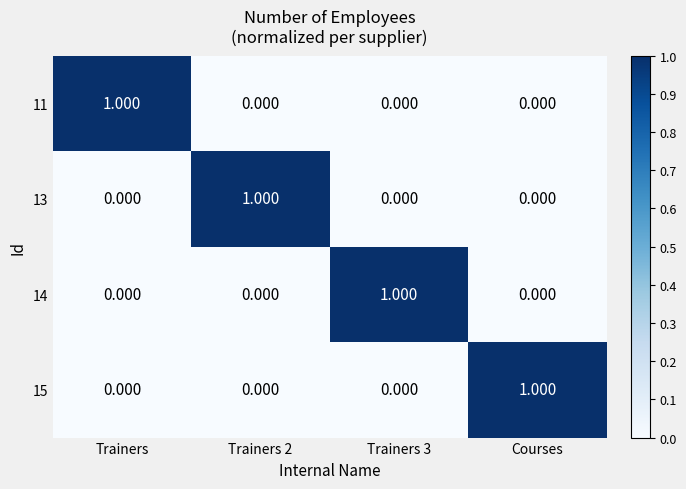

At which label does 11 reach its peak?

Trainers